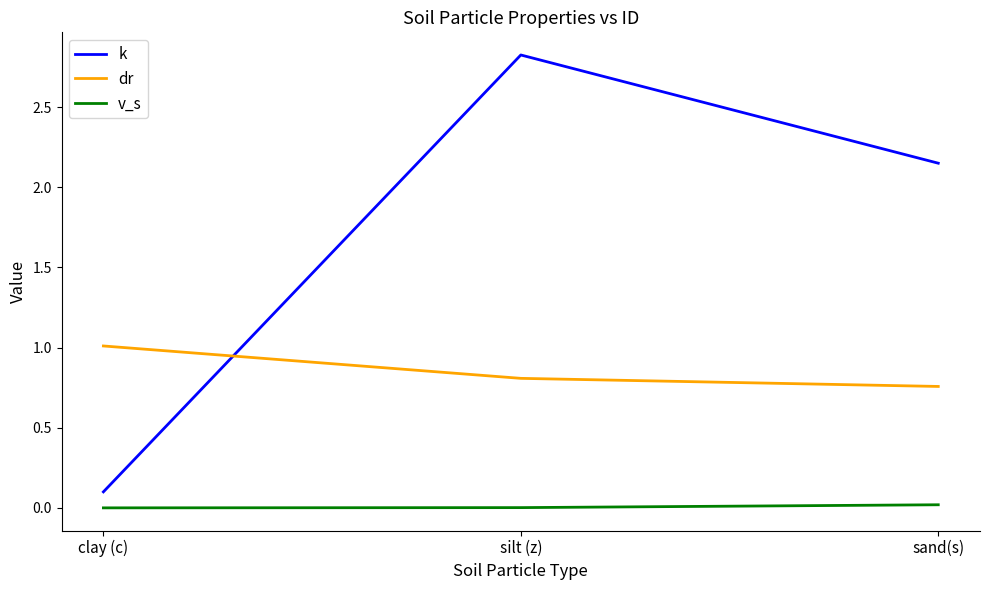

Which series has the largest range (max minus min)?

k